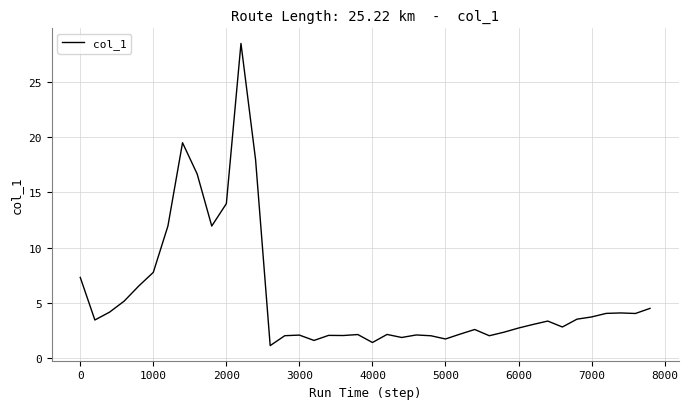

What is the smallest value displayed?

1.1